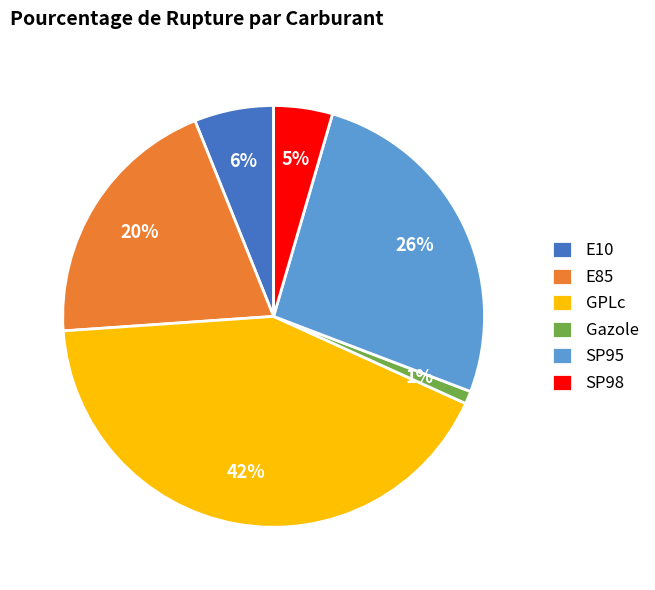

What percentage is the Gazole slice, to the nearest percent?

1%